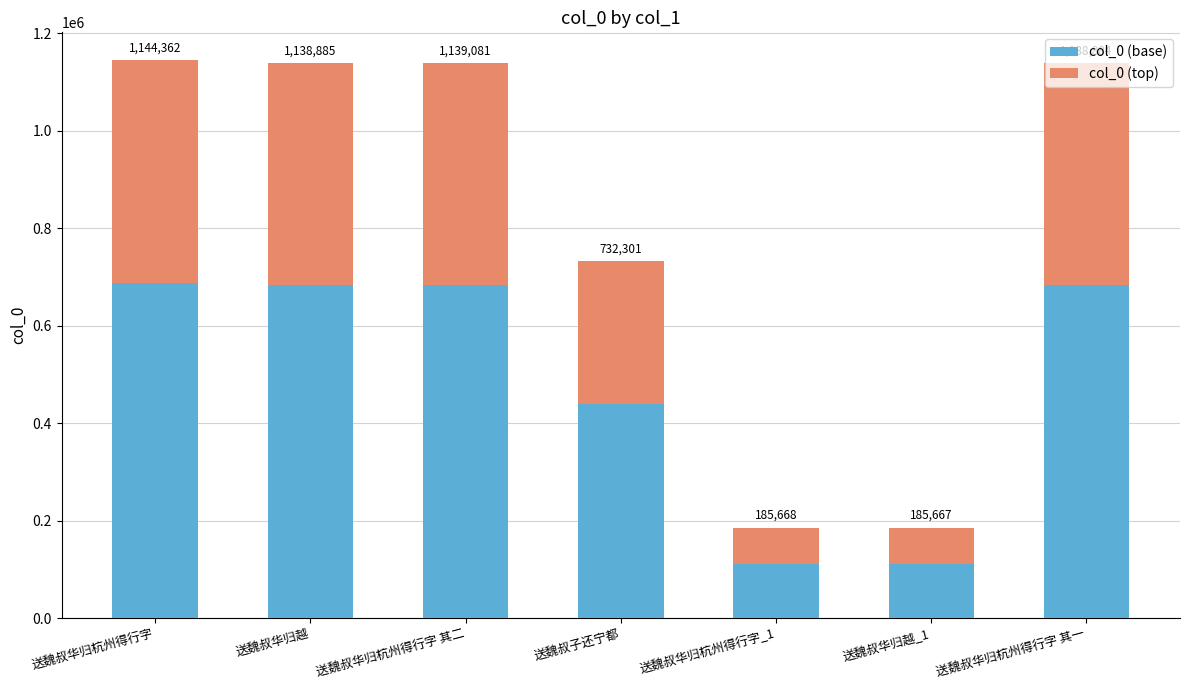

What is the average value of the col_0 (base) series?

485558.4